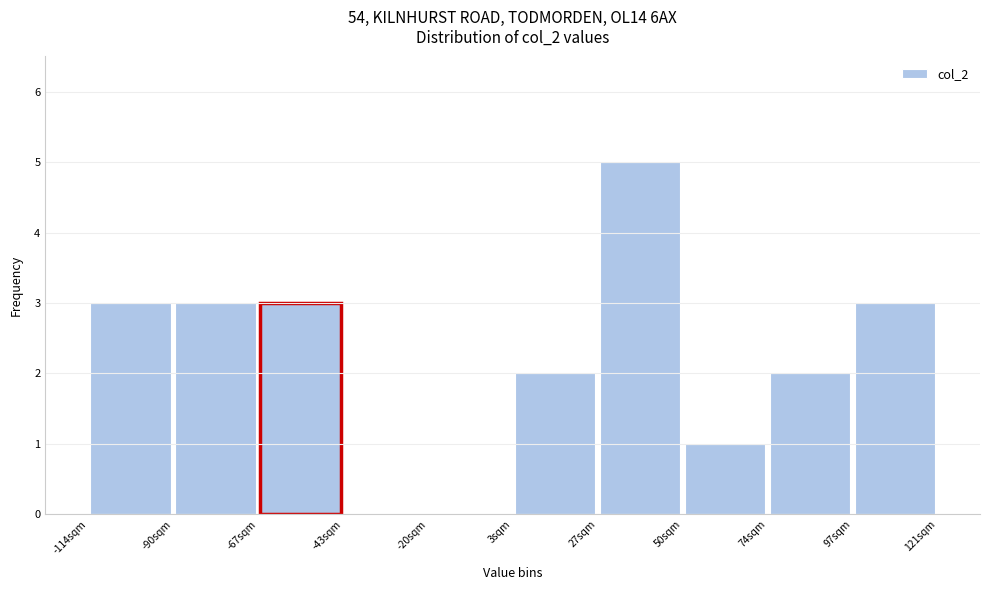

Reading left to right, list every bar in this chart as the range it spans on the x-axis followed by its height. Neither the bar edges nor the heights are printed on the chart, so give them approximately, as read against the axes.

-114.0 to -90.5: 3
-90.5 to -67.0: 3
-67.0 to -43.5: 3
-43.5 to -20.0: 0
-20.0 to 3.5: 0
3.5 to 27.0: 2
27.0 to 50.5: 5
50.5 to 74.0: 1
74.0 to 97.5: 2
97.5 to 121.0: 3